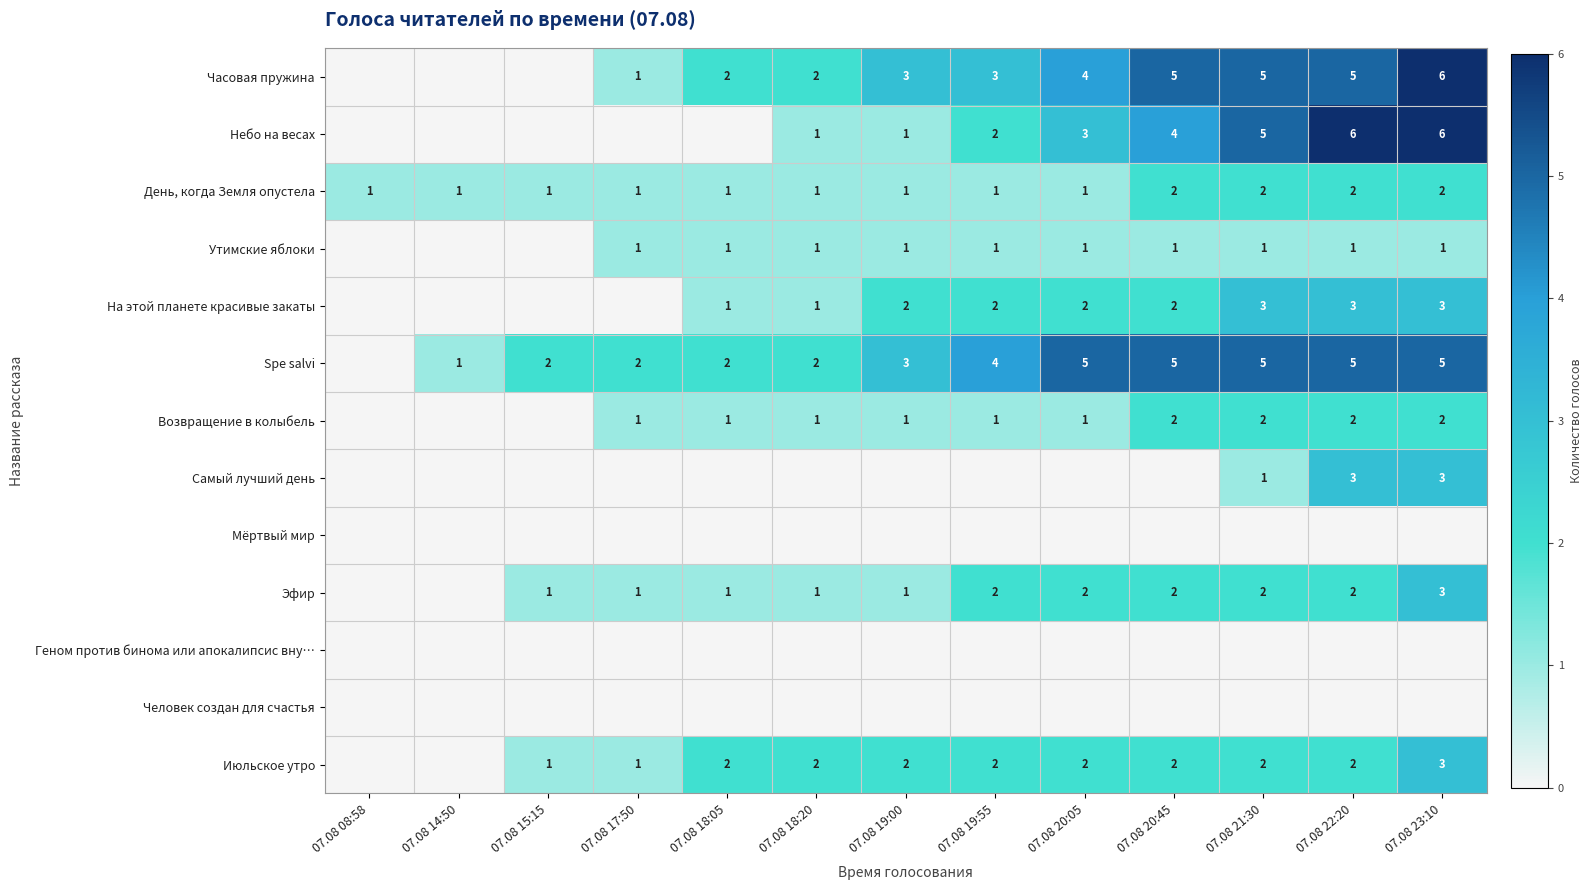

What is the sum of the Возвращение в колыбель values at 07.08 19:55 and 07.08 23:10?

3